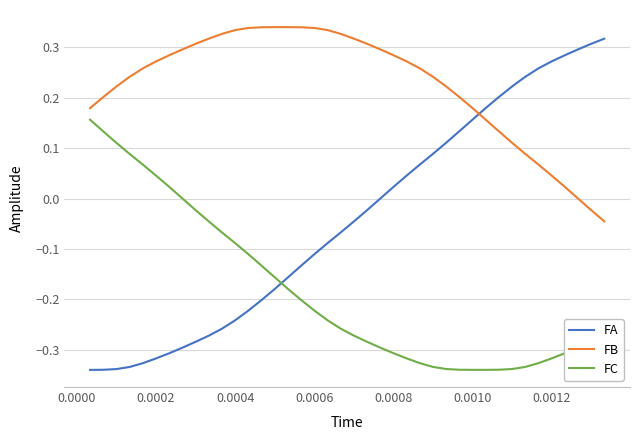

Which series has the widest spread of values?

FA